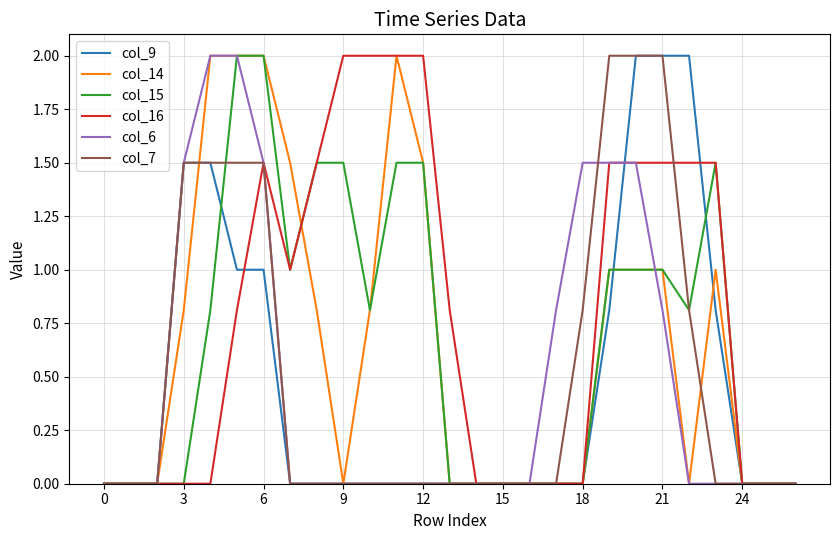

Which series has the largest total across all categories?

col_16